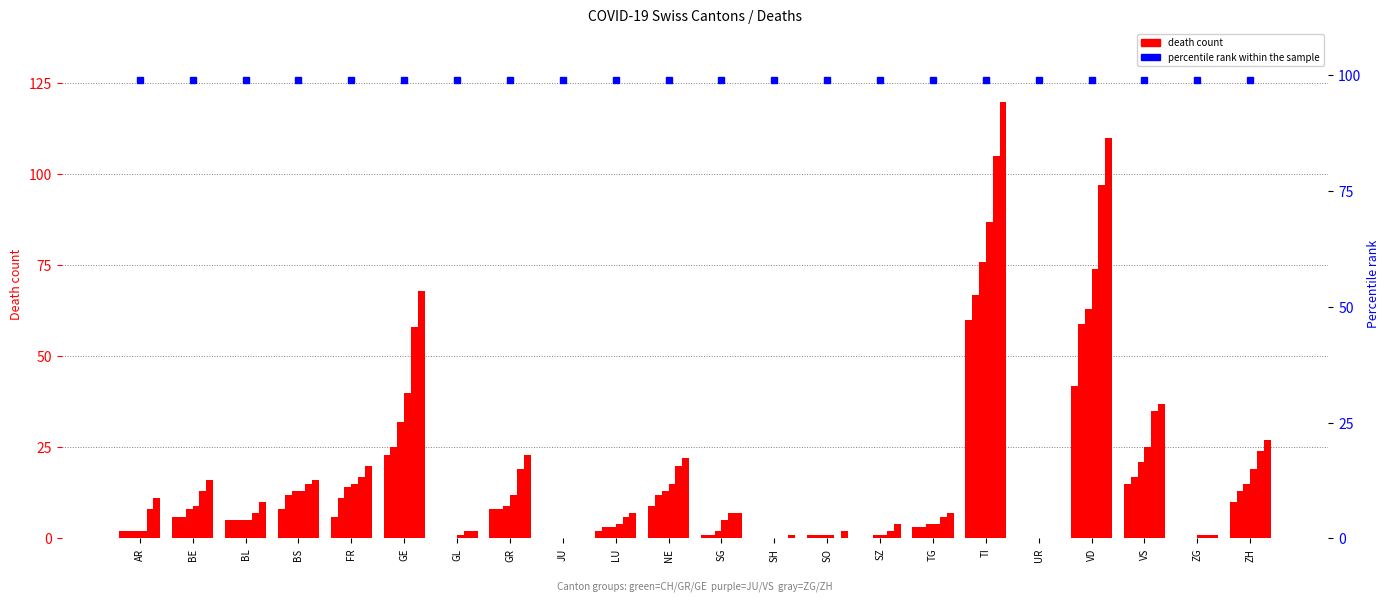

Is it true that GE equals 13 at BS?

True